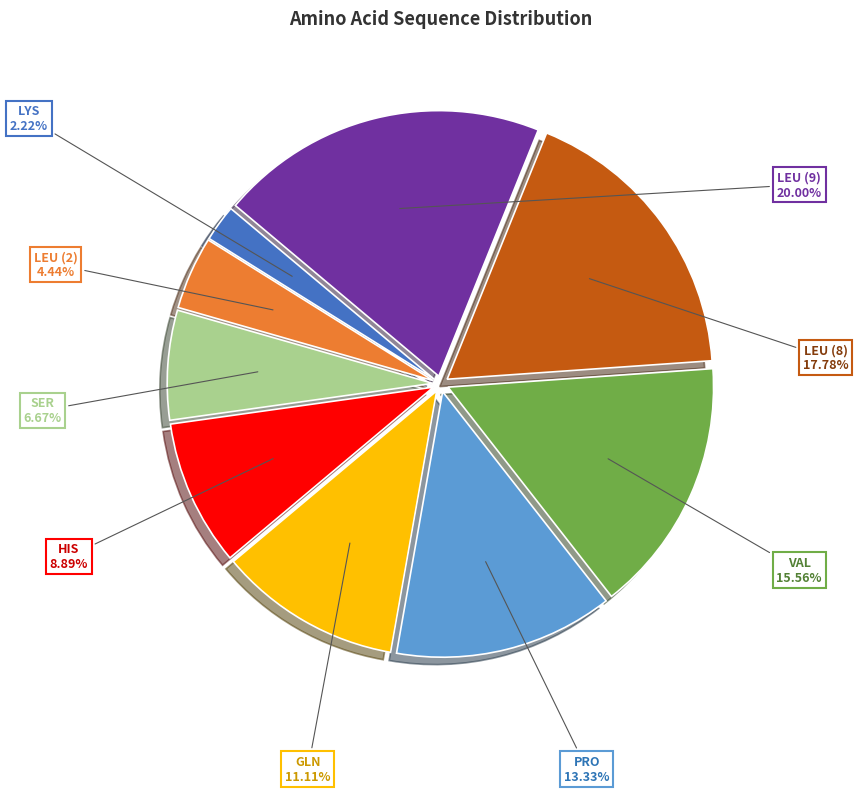

Is there any slice that represents more than half of the pie?

No